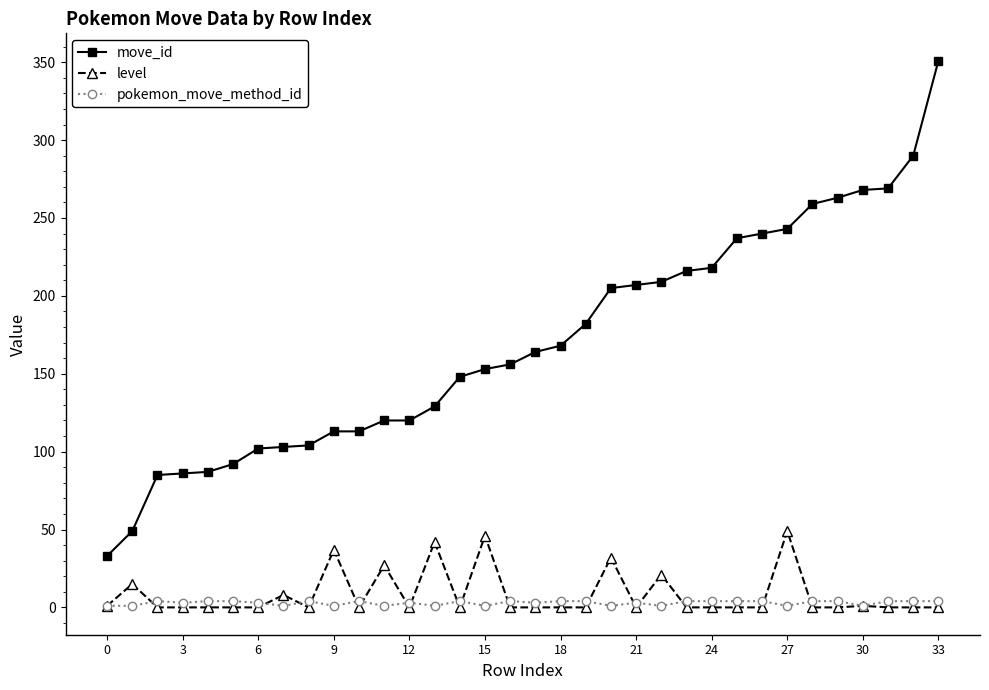

Does the chart have visible grid lines?

No